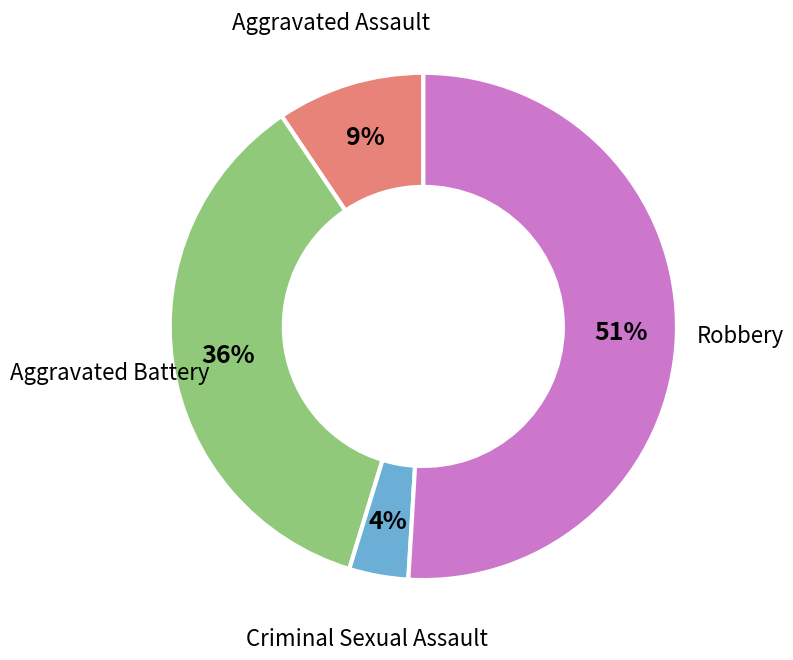

To the nearest percent, what is the difference between the largest and smallest slice percentages?

47%